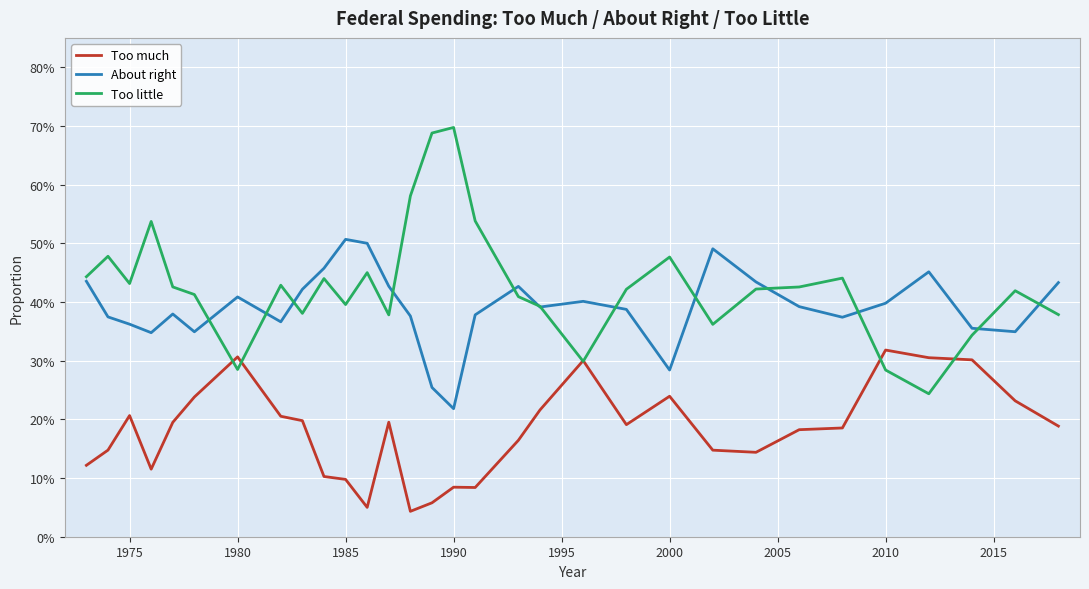

At which category is the sum across all series the highest?

1975